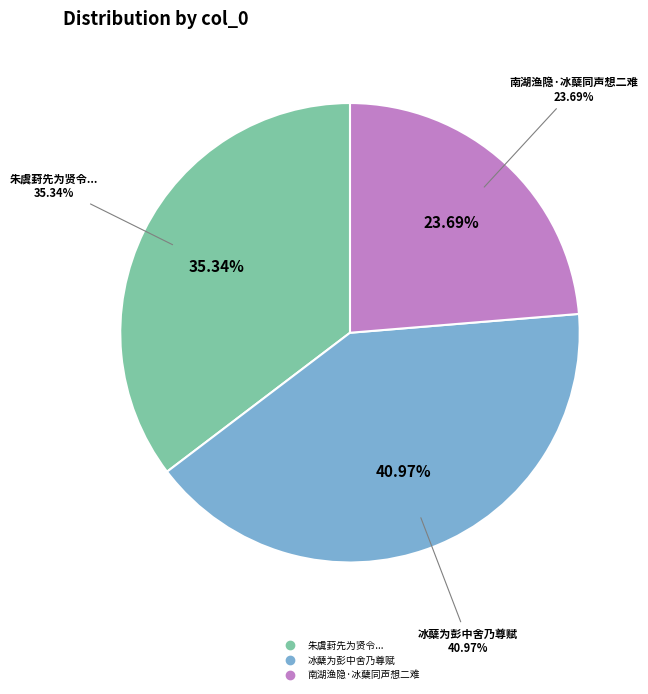

How much of the chart is everything except 朱虞葑先为贤令入郎考功冰蘖之操皎然人口出视江右学政于其行赋此志别?

64.7%